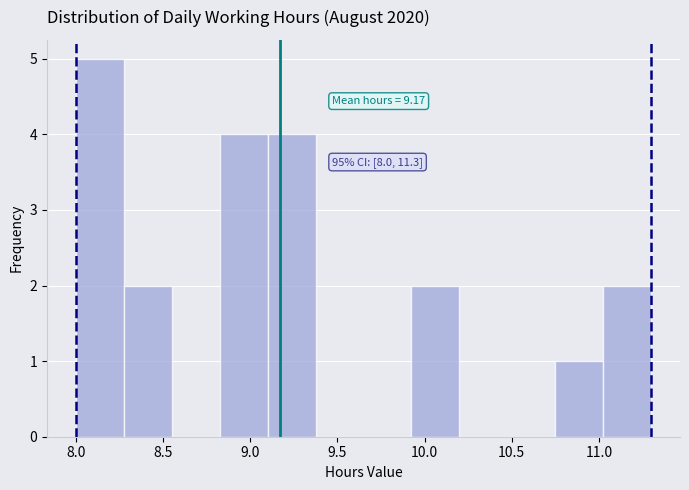

Over which range of the x-axis is the bar tallest?

8.000 to 8.275